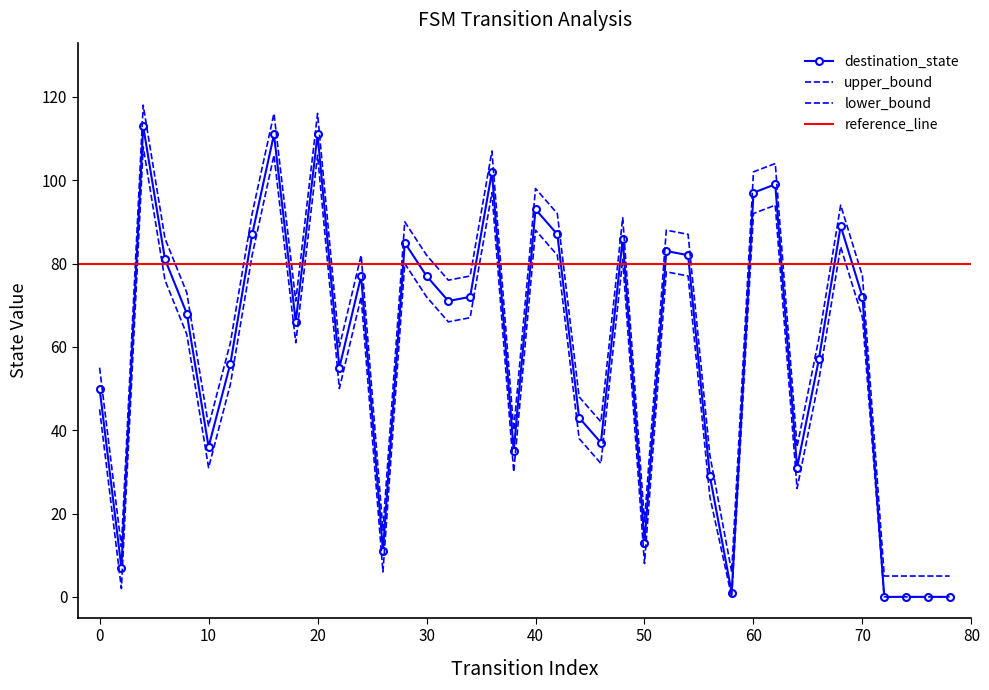

Reading left to right, transcribe all the data shown in this chart.

destination_state: 0=50	2=7	4=113	6=81	8=68	10=36	12=56	14=87	16=111	18=66	20=111	22=55	24=77	26=11	28=85	30=77	32=71	34=72	36=102	38=35	40=93	42=87	44=43	46=37	48=86	50=13	52=83	54=82	56=29	58=1	60=97	62=99	64=31	66=57	68=89	70=72	72=0	74=0	76=0	78=0
upper_bound: 0=55	2=12	4=118	6=86	8=73	10=41	12=61	14=92	16=116	18=71	20=116	22=60	24=82	26=16	28=90	30=82	32=76	34=77	36=107	38=40	40=98	42=92	44=48	46=42	48=91	50=18	52=88	54=87	56=34	58=6	60=102	62=104	64=36	66=62	68=94	70=77	72=5	74=5	76=5	78=5
lower_bound: 0=45	2=2	4=108	6=76	8=63	10=31	12=51	14=82	16=106	18=61	20=106	22=50	24=72	26=6	28=80	30=72	32=66	34=67	36=97	38=30	40=88	42=82	44=38	46=32	48=81	50=8	52=78	54=77	56=24	58=0	60=92	62=94	64=26	66=52	68=84	70=67	72=0	74=0	76=0	78=0